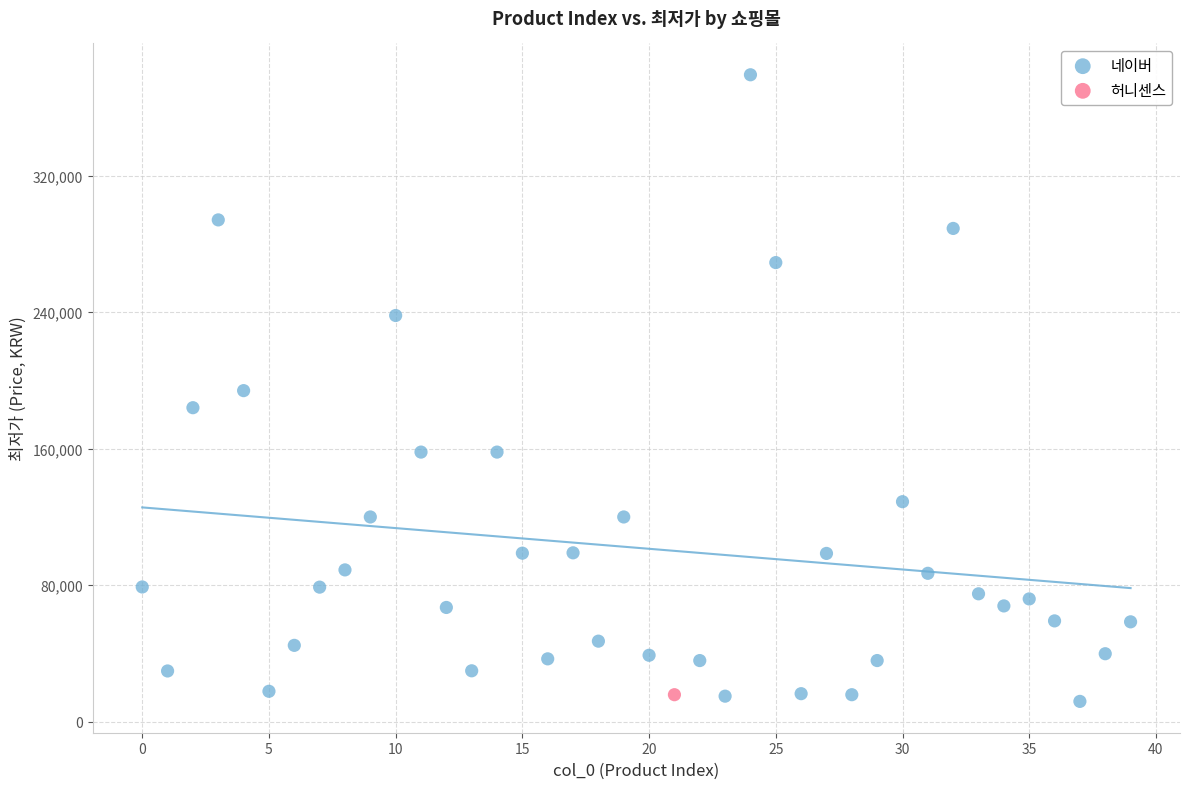

What are all the series names shown in the legend?

네이버, 허니센스